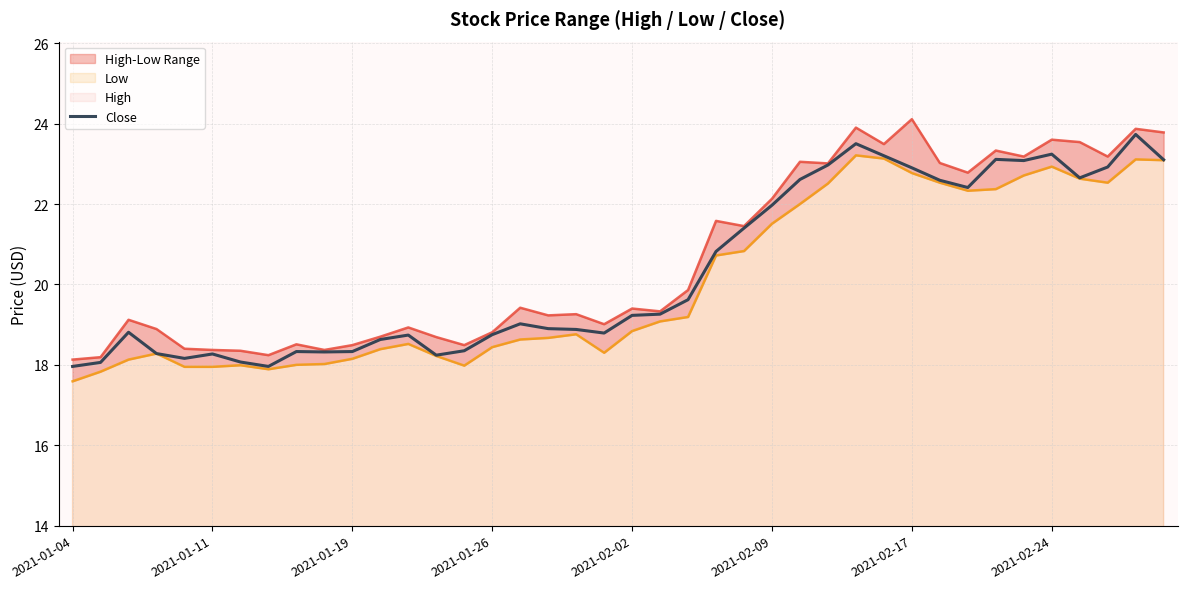

True or false: Low and Close cross at least once.

False